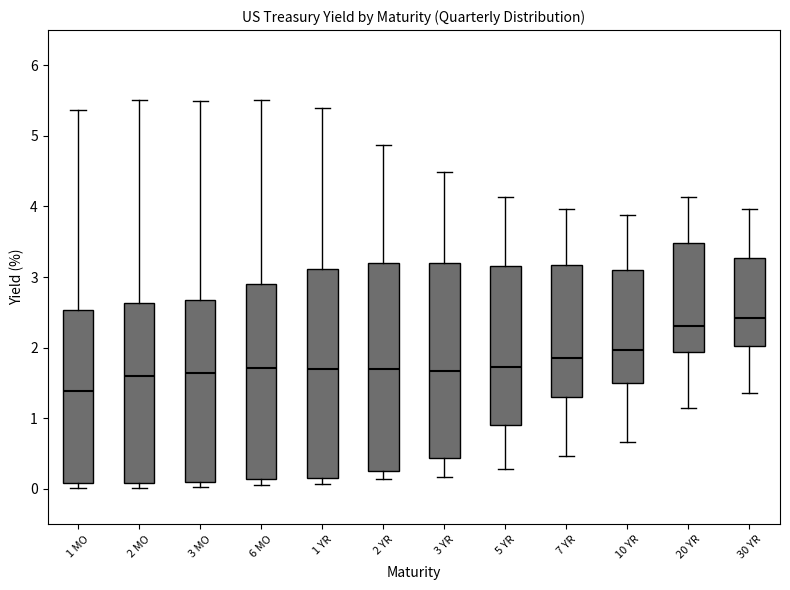

Where does the upper whisker of the box for 2 YR end on the y-axis? The values are not printed on the chart, so give them approximately, as read against the axis.

4.9